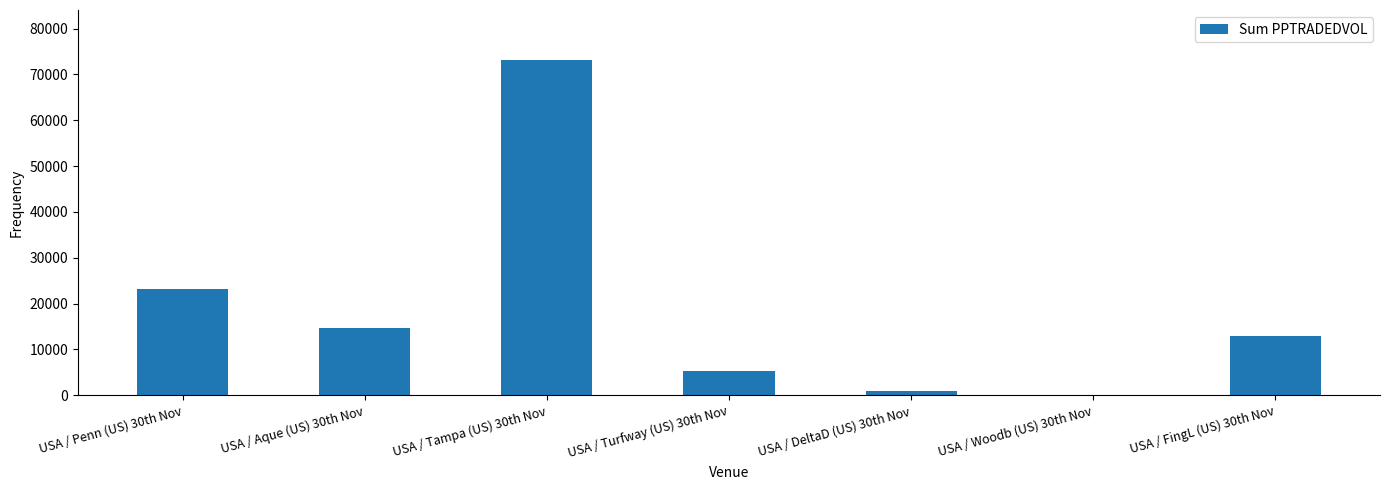

What is the approximate value at USA / FingL (US) 30th Nov?

13003.2